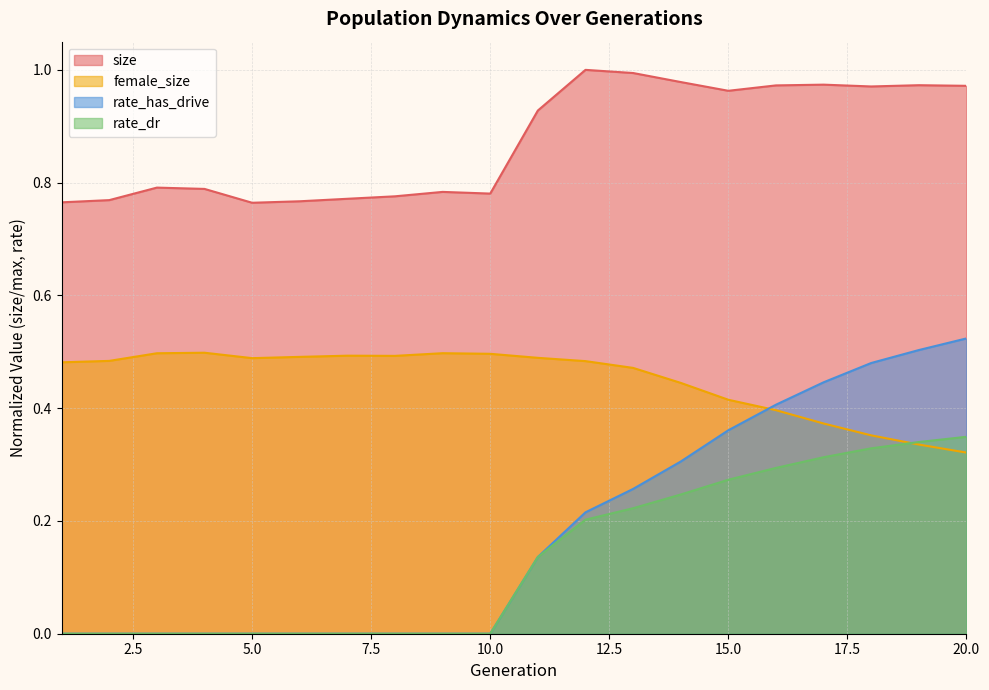

How many times do rate_has_drive and female_size cross each other?

1